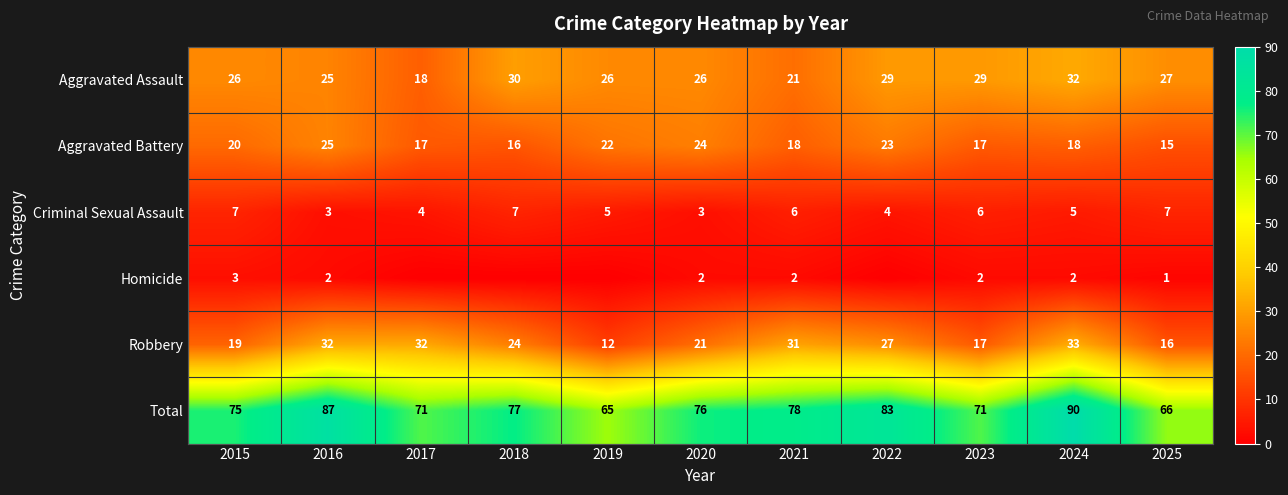

At how many categories does at least one series exceed 30?

11